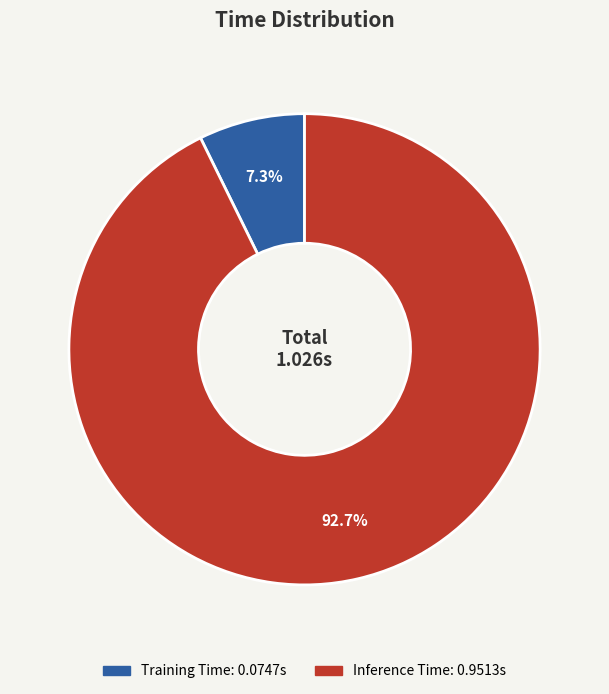

Is it true that Inference Time is 93% of the pie?

True